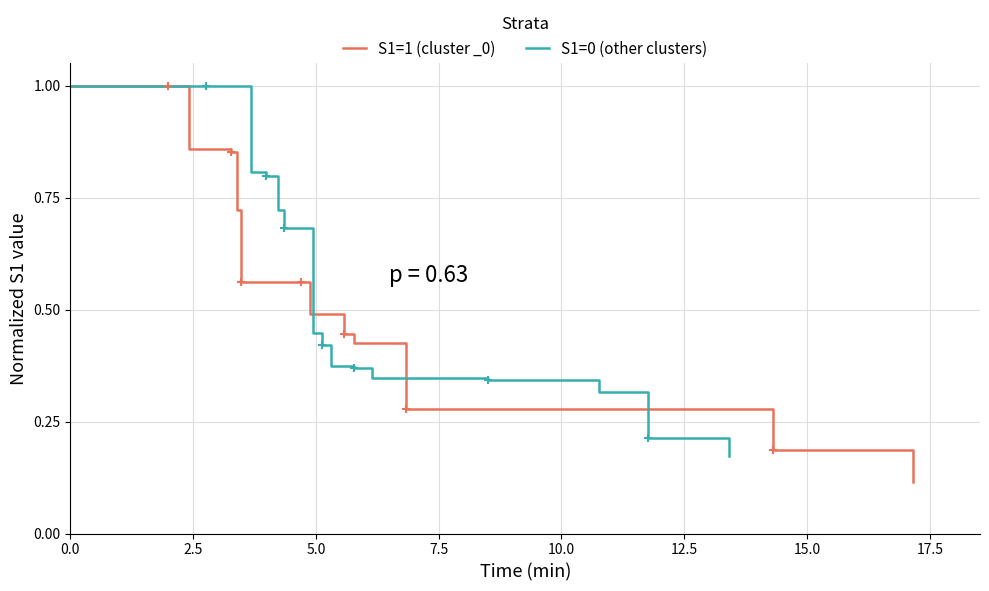

List the series in order of their overall mean, lowest first.

S1=0 (other clusters), S1=1 (cluster _0)